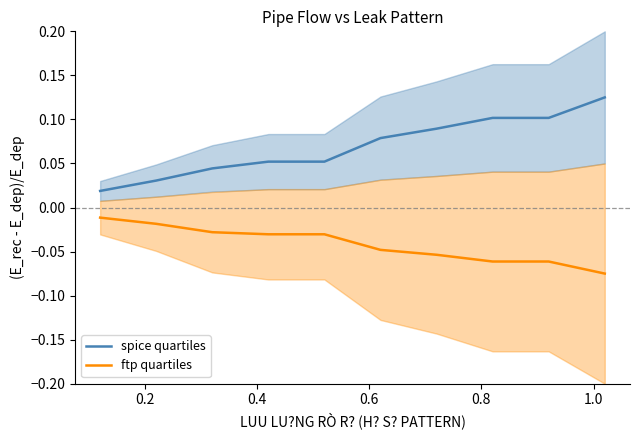

True or false: spice quartiles and ftp quartiles cross at least once.

False